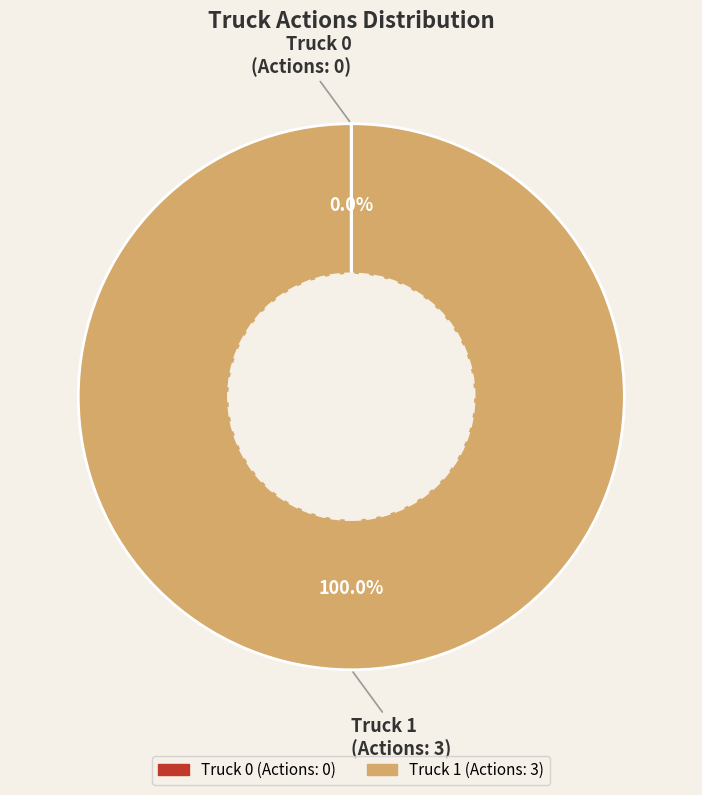

Which category has the biggest portion of the pie?

Truck 1